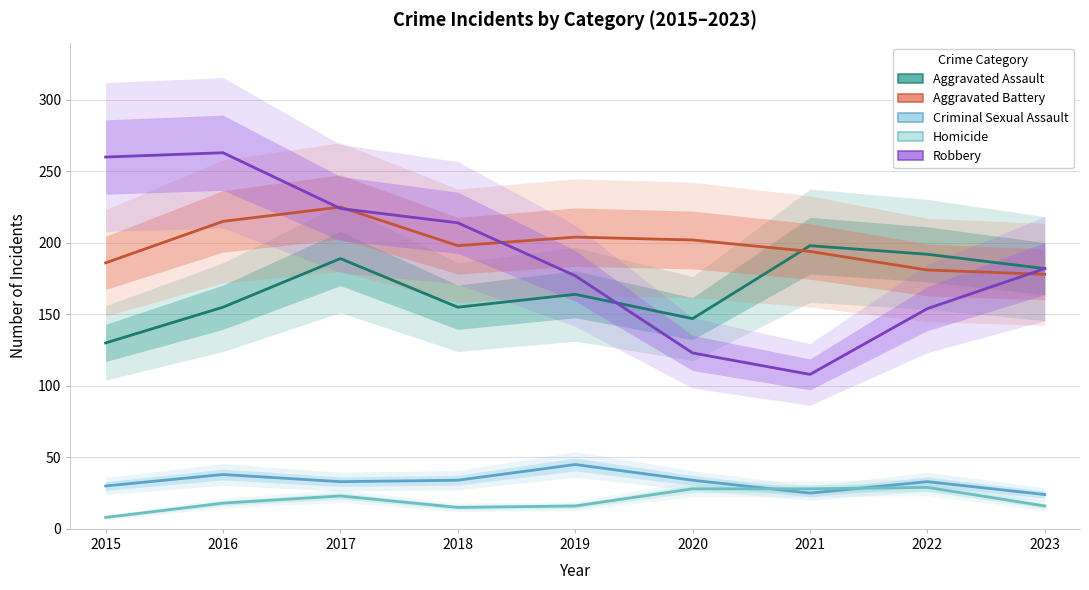

What are all the series names shown in the legend?

Aggravated Assault, Aggravated Battery, Criminal Sexual Assault, Homicide, Robbery